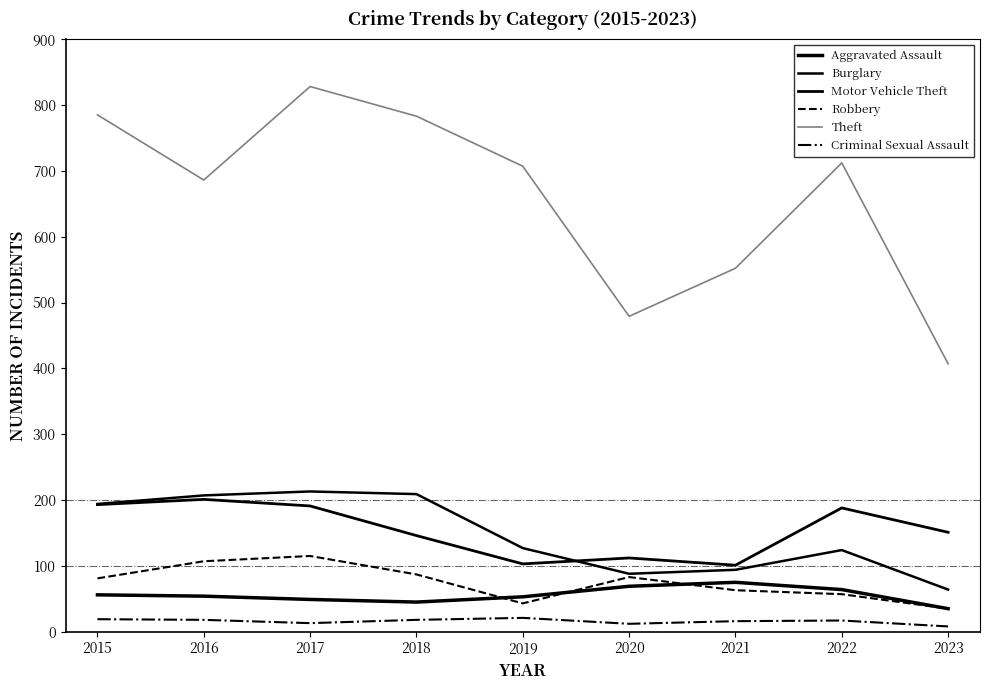

Which series has the largest total across all categories?

Theft